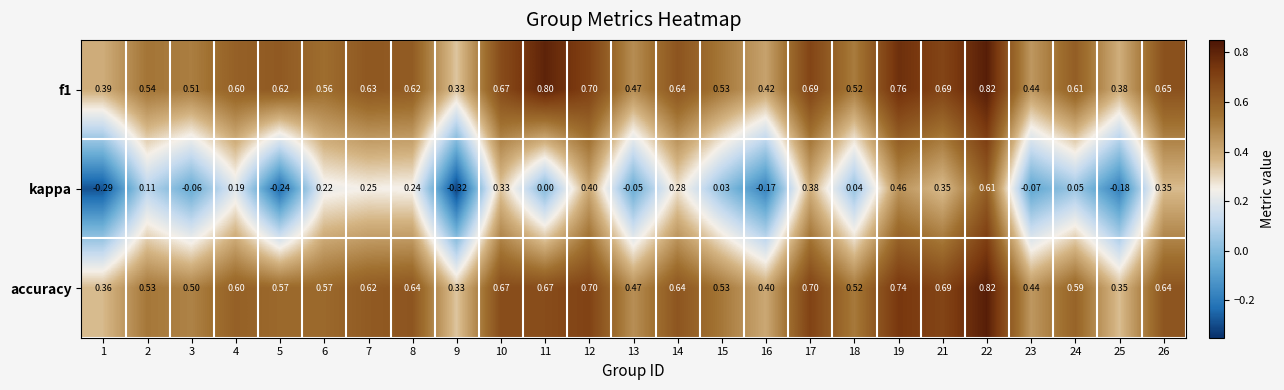

Which series has the largest range (max minus min)?

kappa